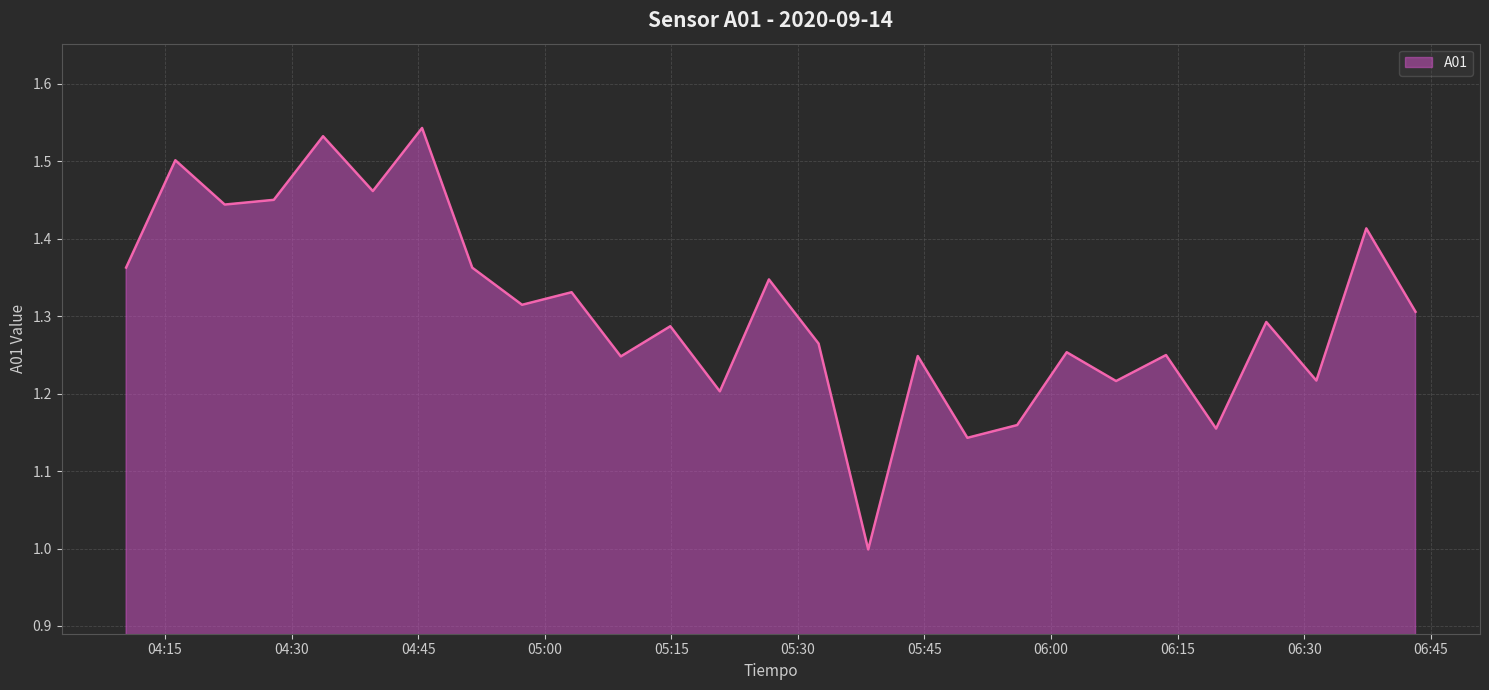

What is the difference between the maximum and minimum values?

0.5